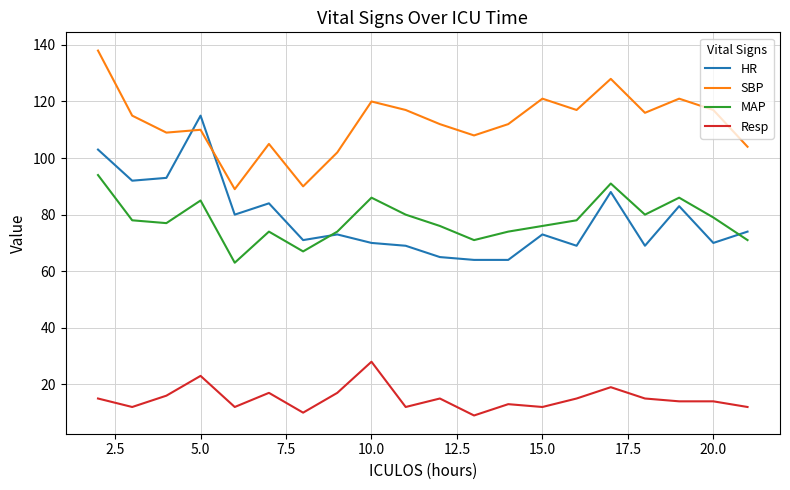

At how many categories does at least one series exceed 131?

1